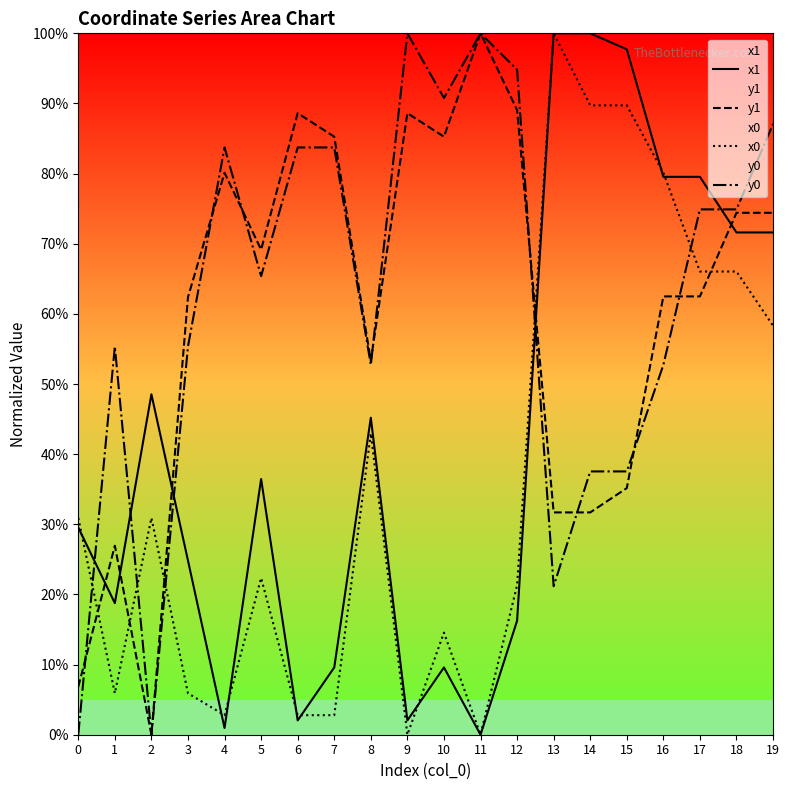

Which series has the largest range (max minus min)?

x1